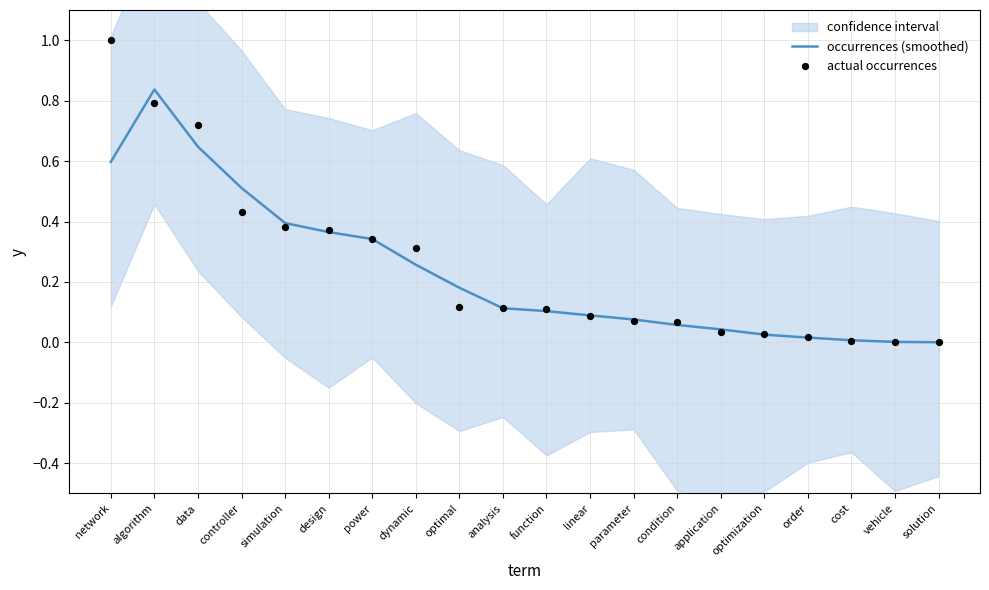

At which category is the sum across all series the highest?

algorithm